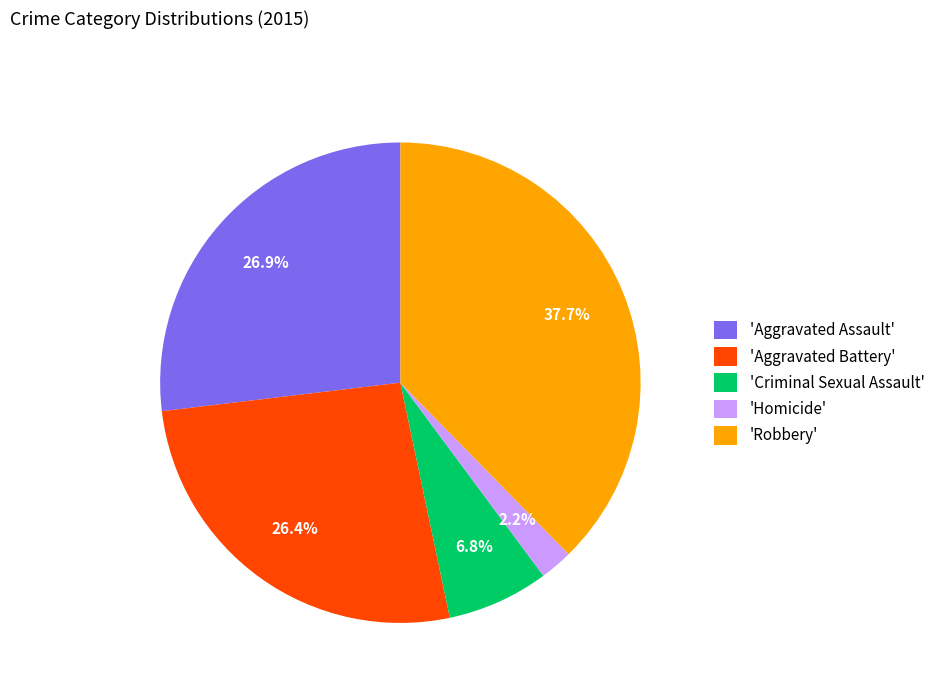

Combined, do 'Aggravated Assault' and 'Criminal Sexual Assault' account for over 50%?

No